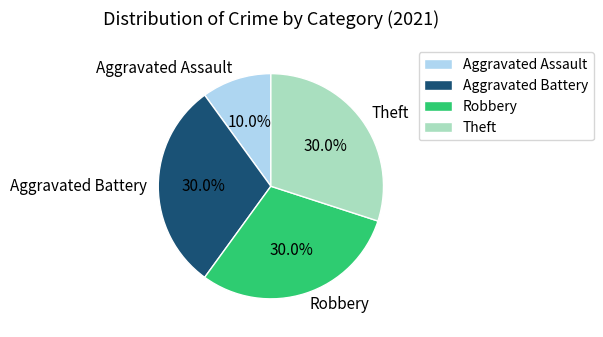

Which category has the smallest portion of the pie?

Aggravated Assault